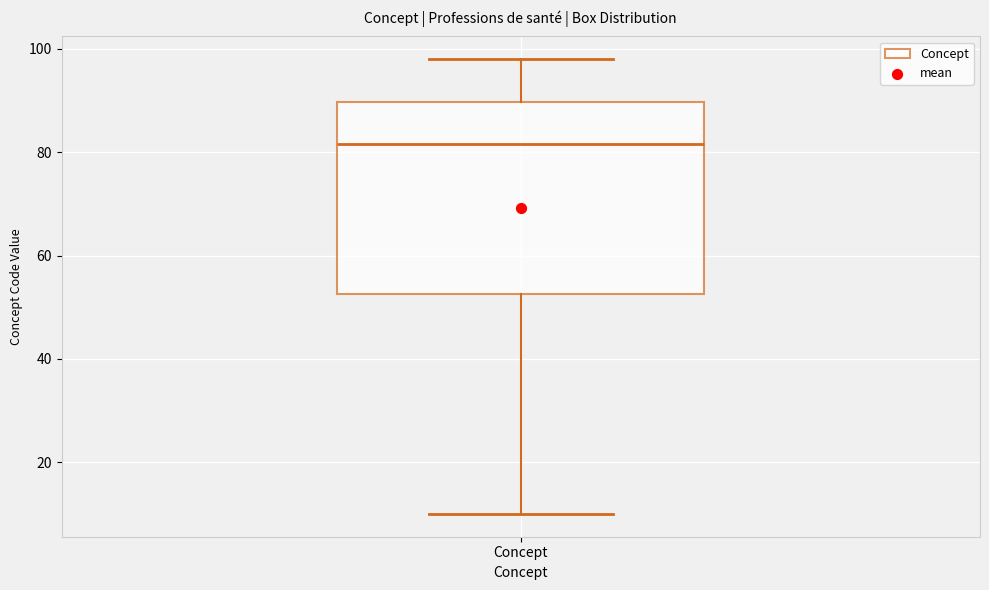

Read this box plot against the y-axis: the position of the median line, the range covered by the box, and the ends of both whiskers. The values are not printed on the chart, so give them approximately, as read against the axis.

median 82, box 52 to 90, whiskers 10 to 98